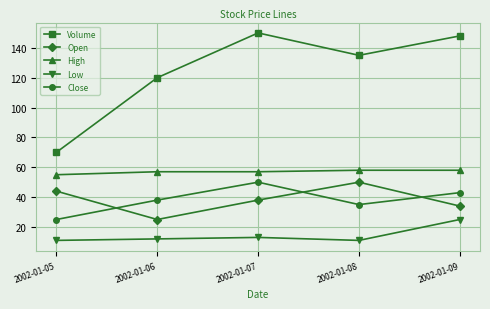

Does the chart display data point markers on the line(s)?

Yes